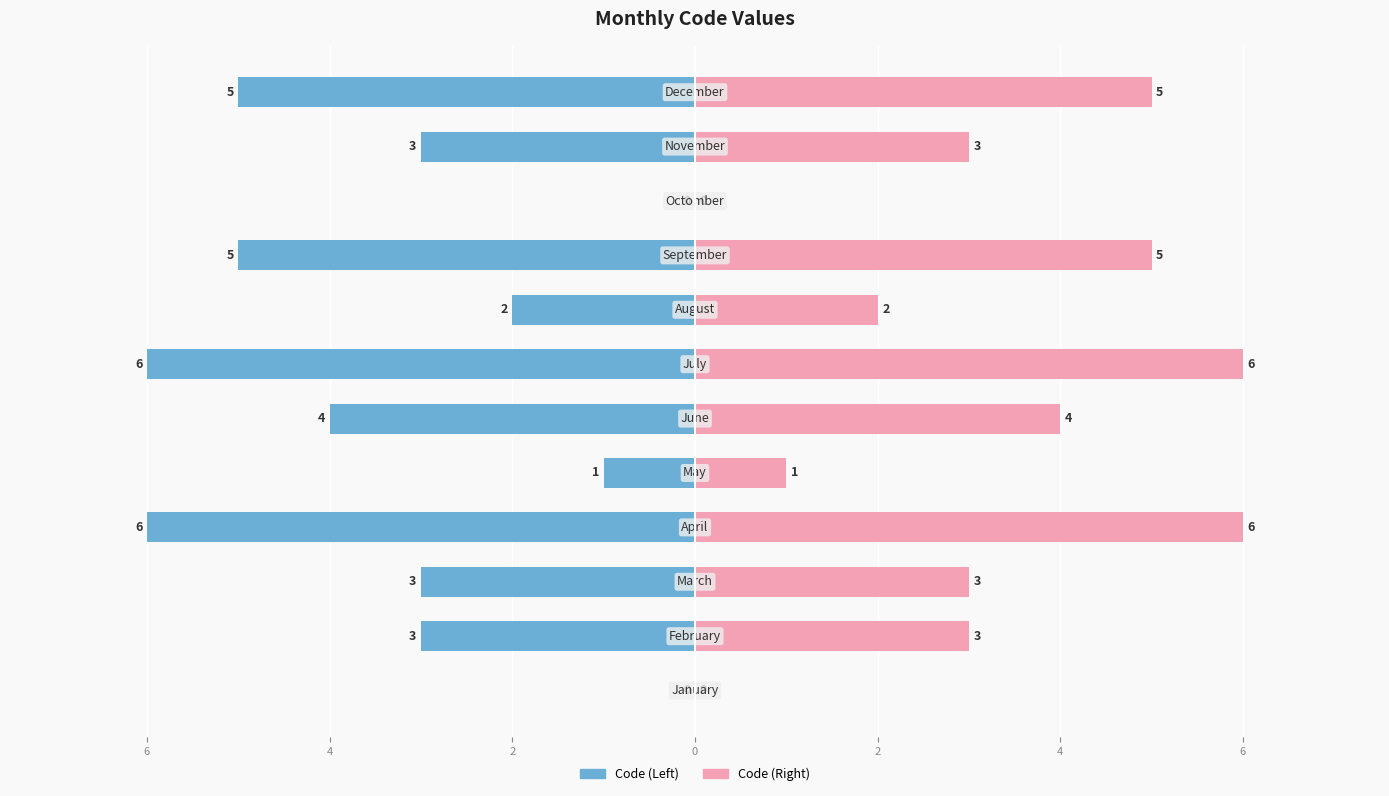

The value of Code (Left) at 11 is -7. True or false?

False